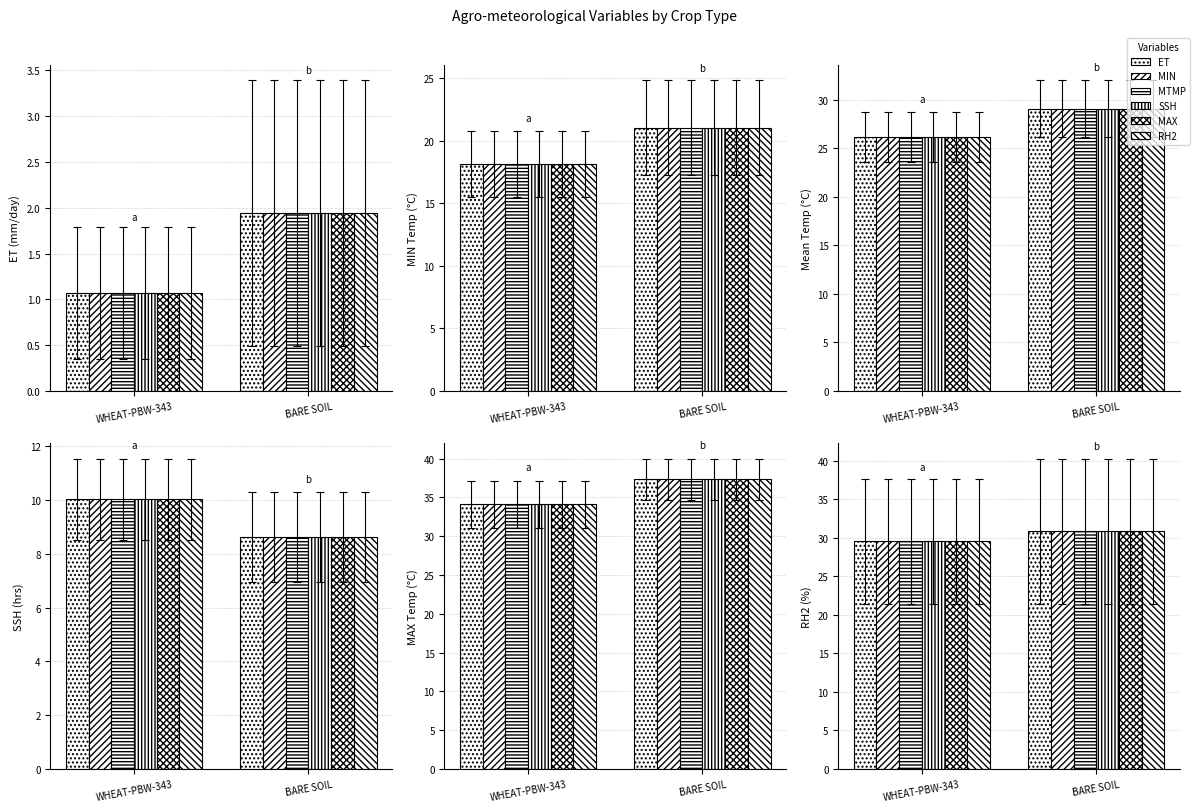

Rank the categories by MIN value from highest to lowest.

BARE SOIL, WHEAT-PBW-343